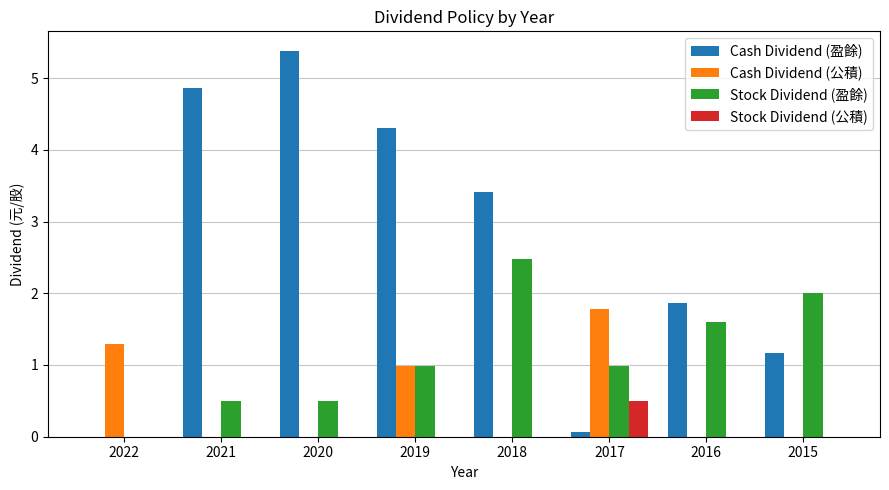

The value of Cash Dividend (盈餘) at 2018 is 3.4. True or false?

True